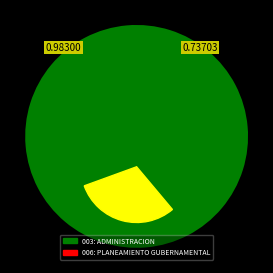

To the nearest percent, what is the difference between the largest and smallest slice percentages?

100%